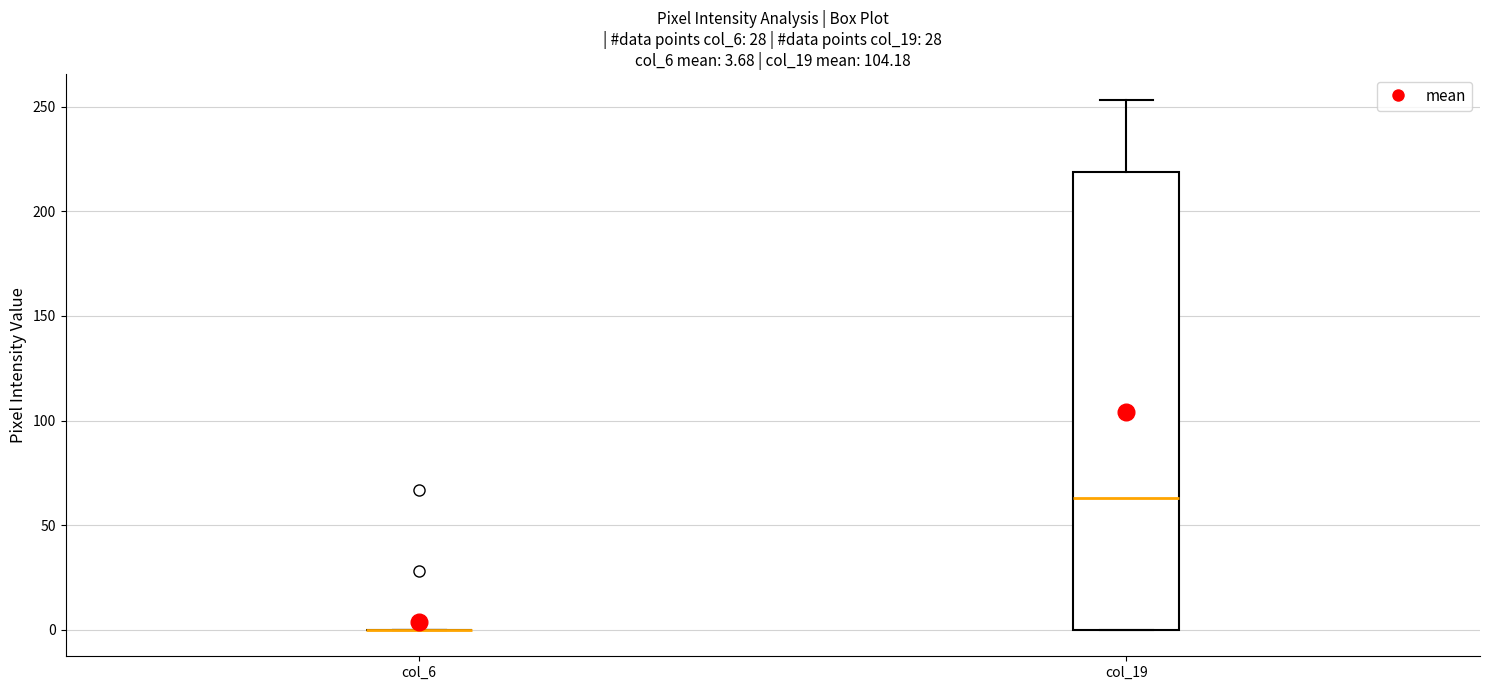

Comparing the boxes themselves (not the whiskers), which one is the tallest?

col_19